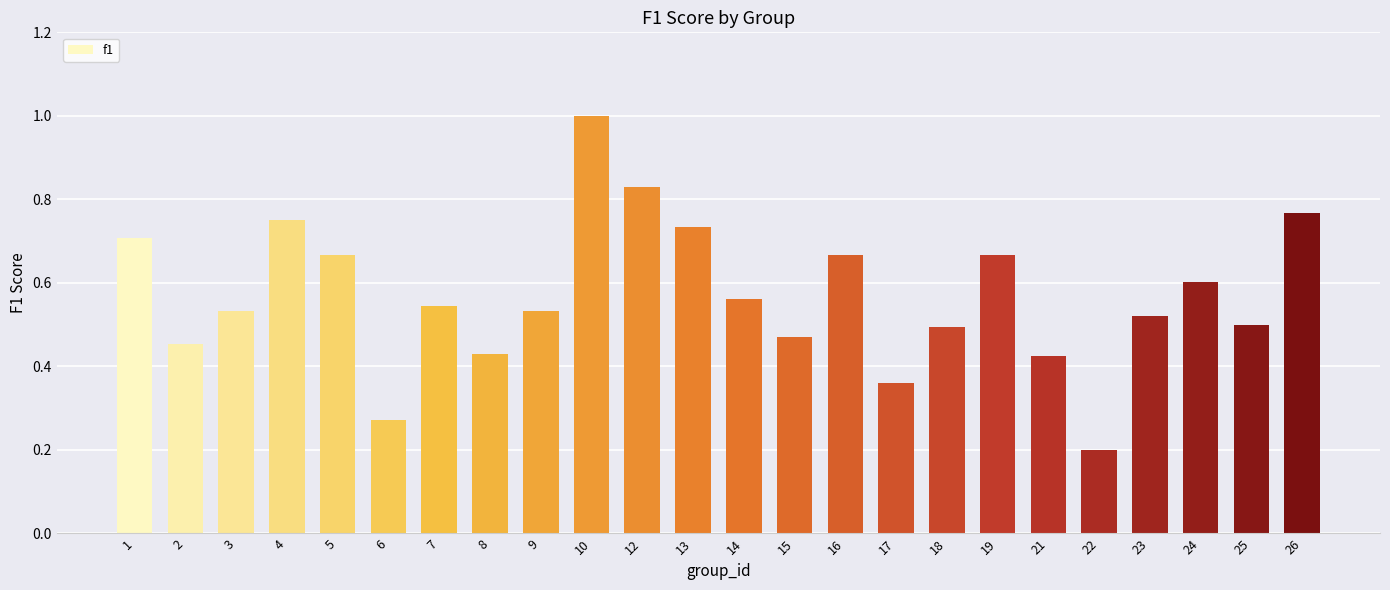

What is the maximum value shown in the chart?

1.0